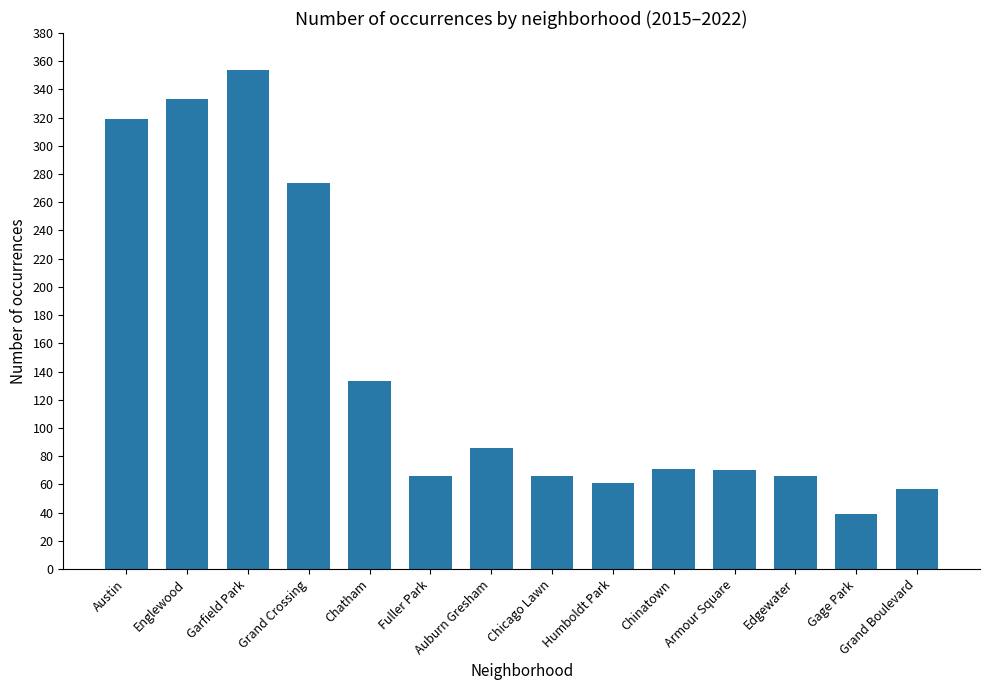

Which label corresponds to the largest value in the chart?

Garfield Park